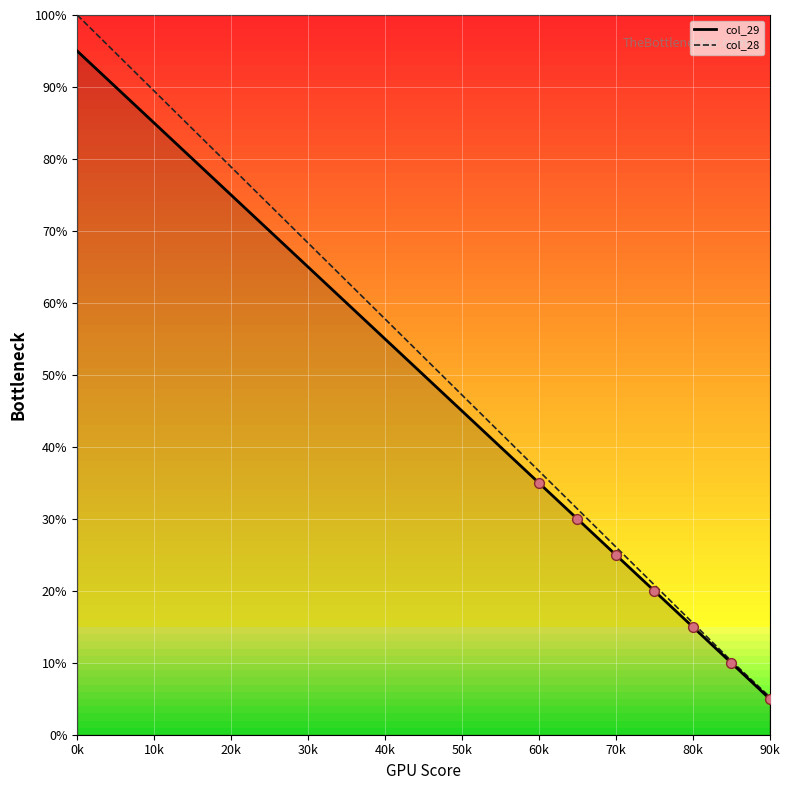

What is the maximum value shown in the chart?

100.0